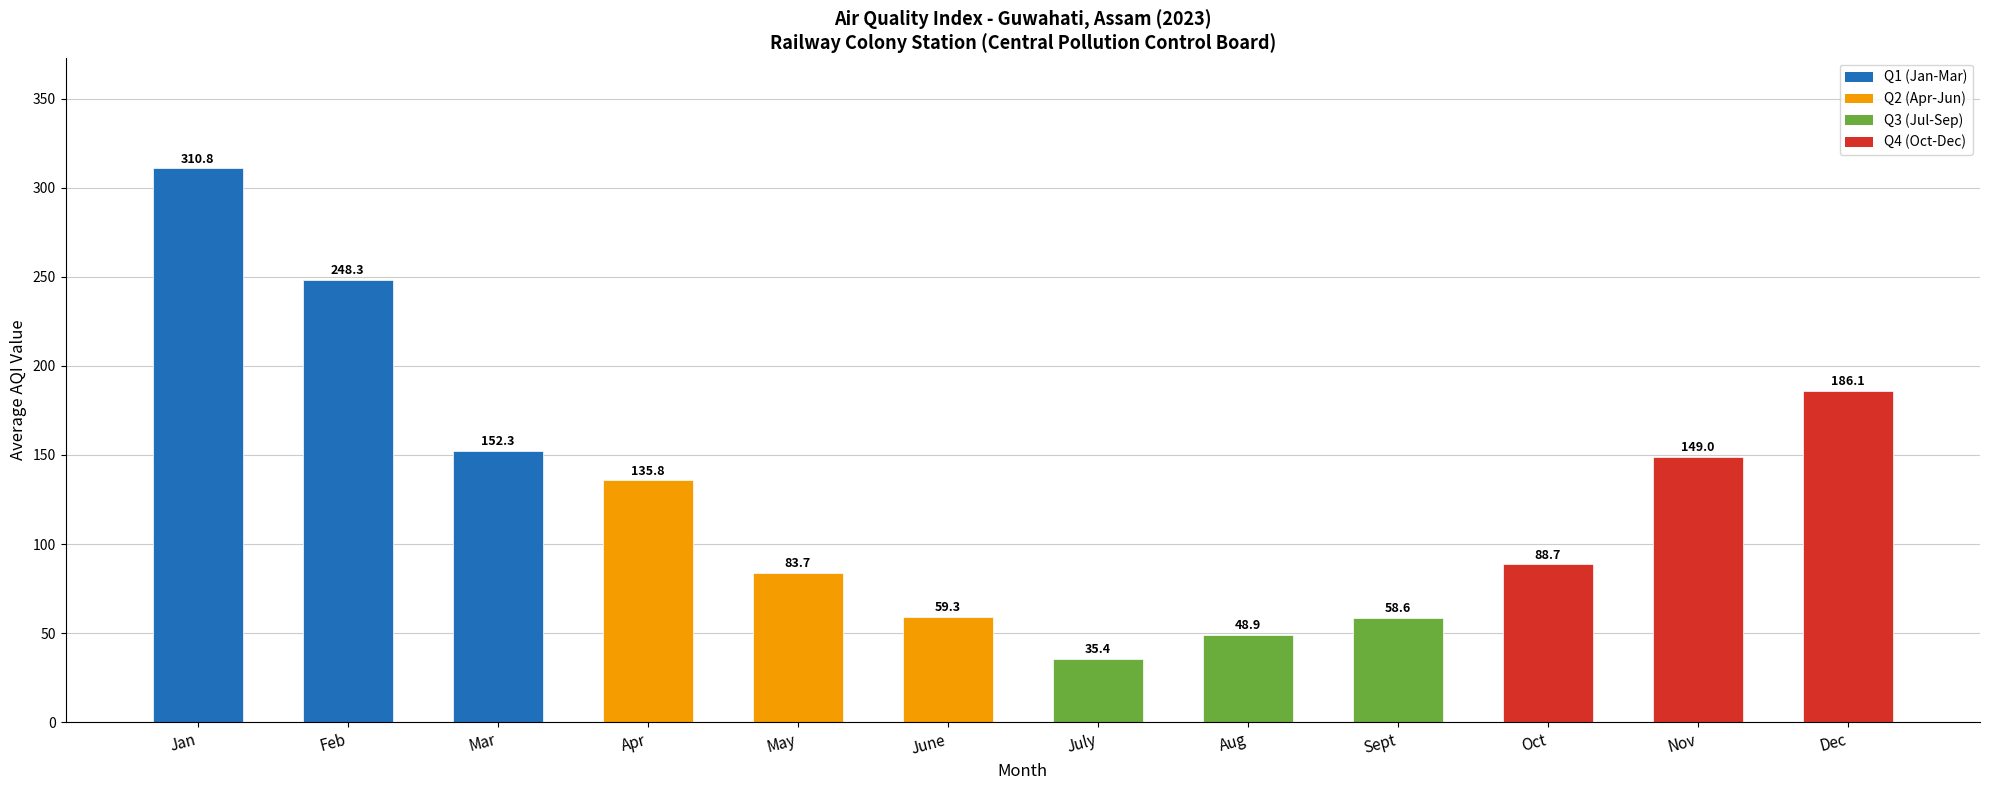

Does the chart contain any negative values?

No